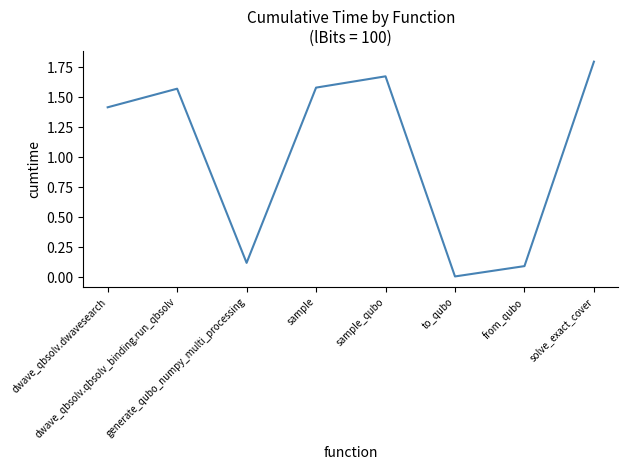

Approximately how many times larger is the value at solve_exact_cover compared to dwave_qbsolv.qbsolv_binding.run_qbsolv?

1.1